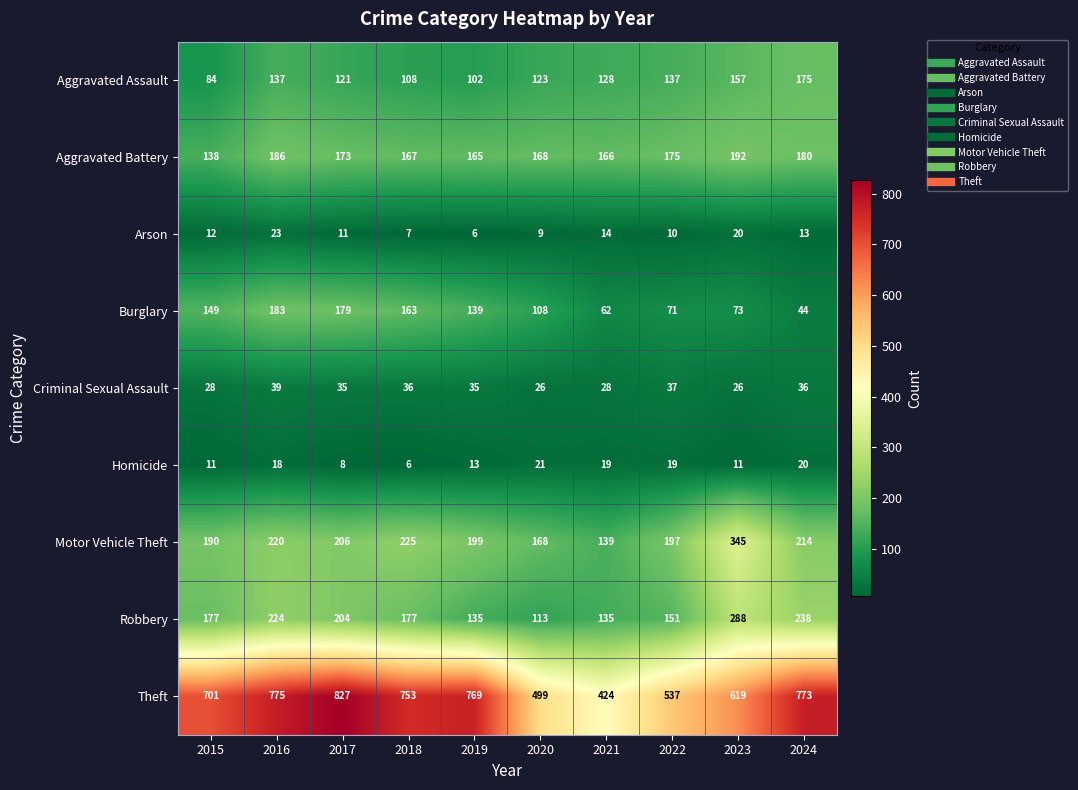

At which category is the sum across all series the highest?

2016